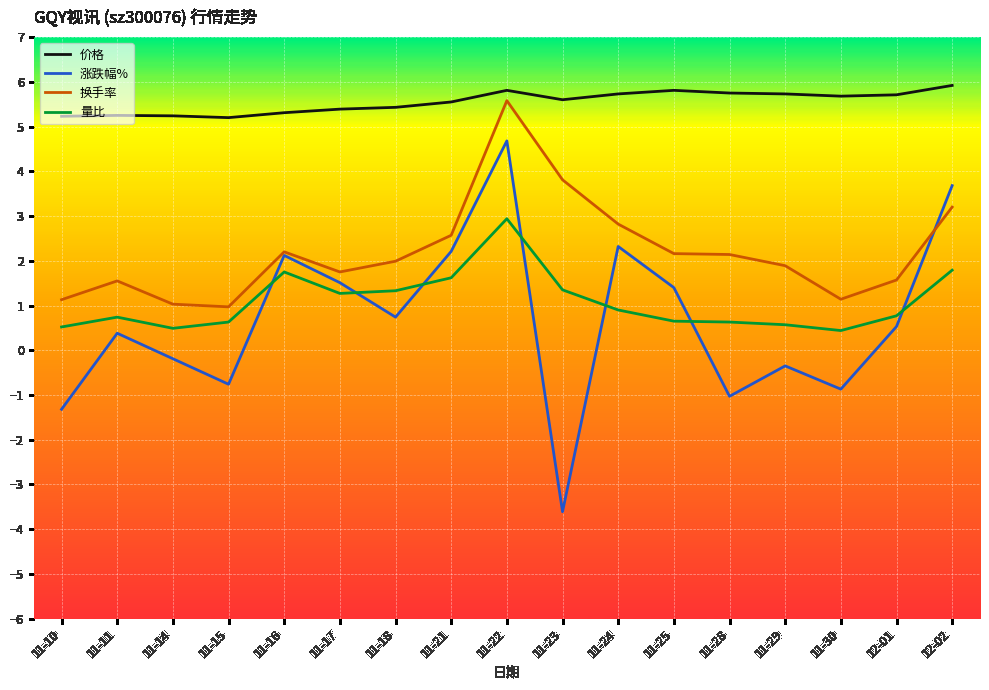

What is the maximum value for 涨跌幅%?

4.7